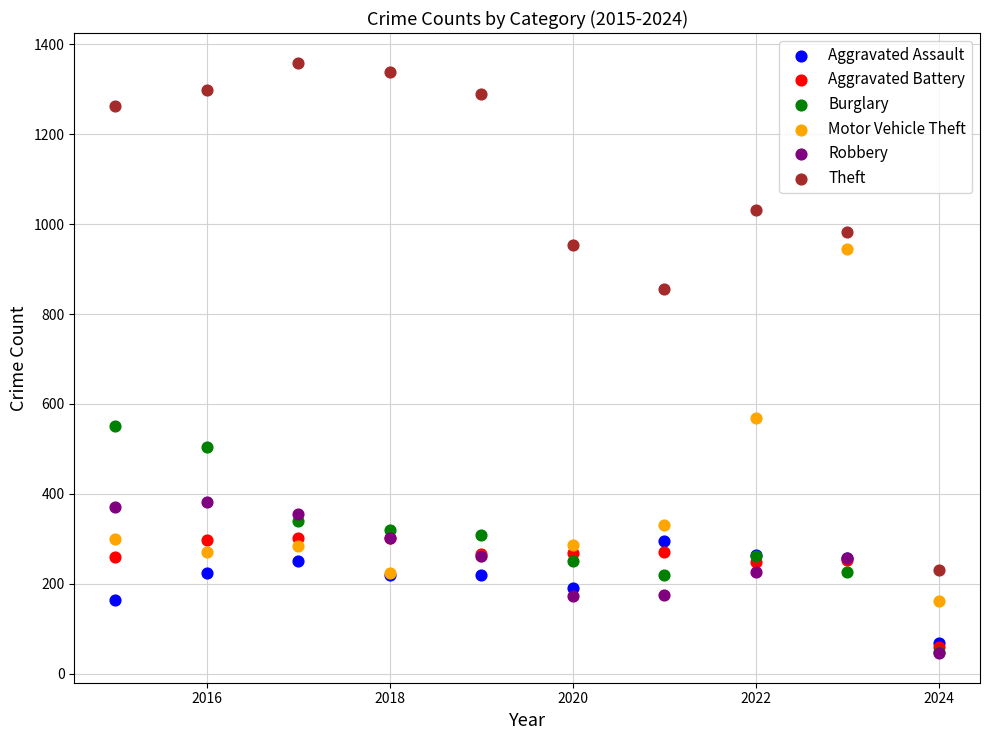

Across all series, what Y value is closest to 702?

569